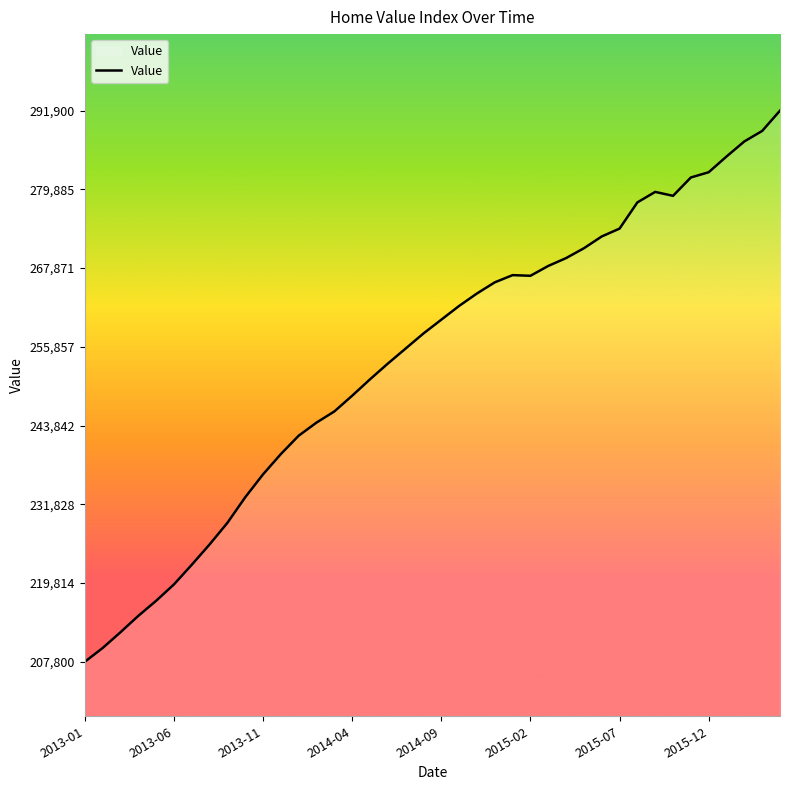

What is the difference between the maximum and minimum values?

84100